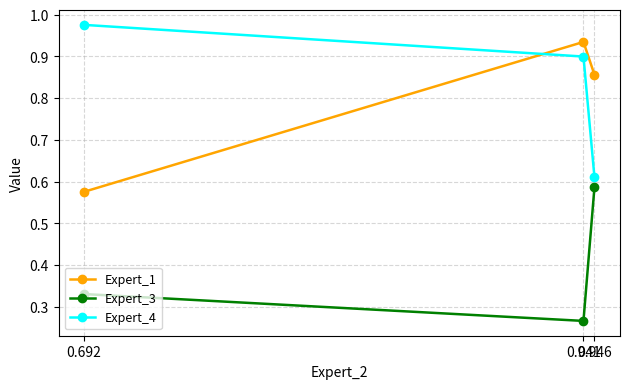

The value of Expert_1 at 0.692 is 1.0. True or false?

False